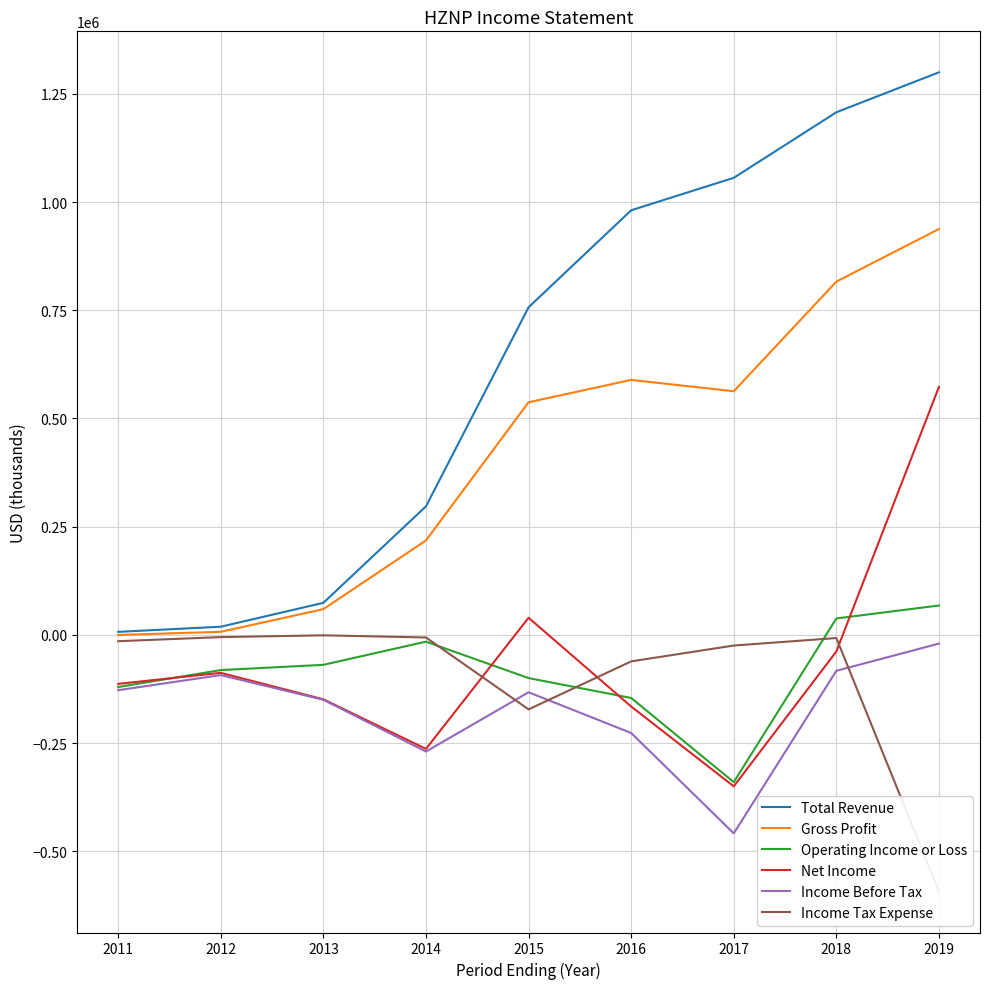

What is the approximate value of Net Income at 2011, to the nearest 10?

-113300